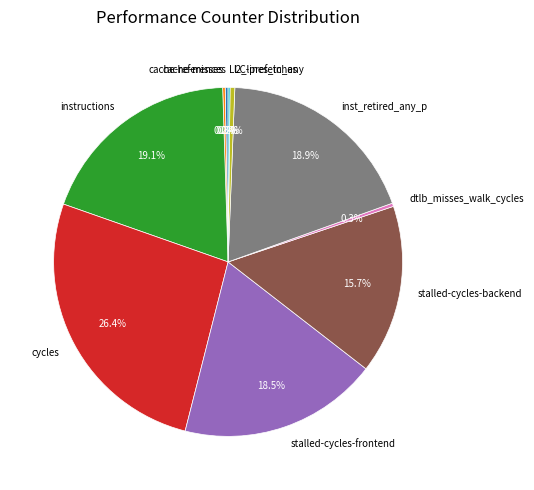

Does dtlb_misses_walk_cycles account for over 50% of the chart?

No